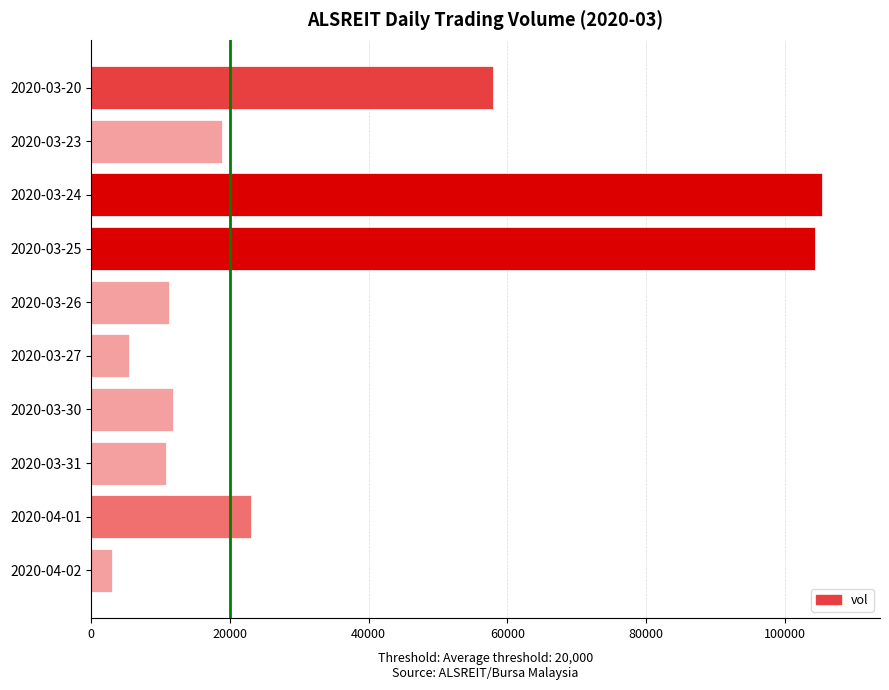

What is the minimum value shown in the chart?

3000